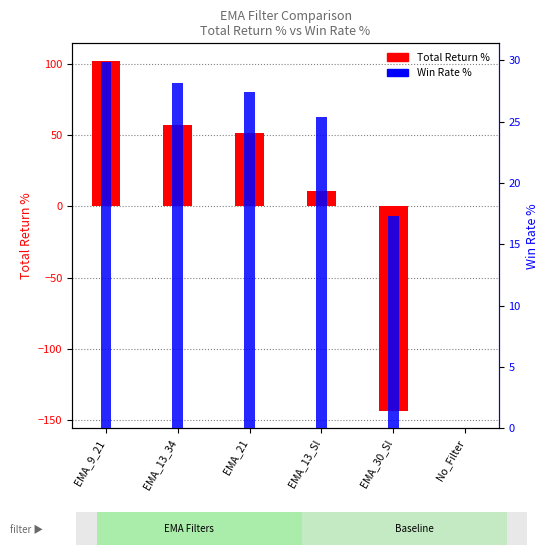

What is the minimum value shown in the chart?

-143.7